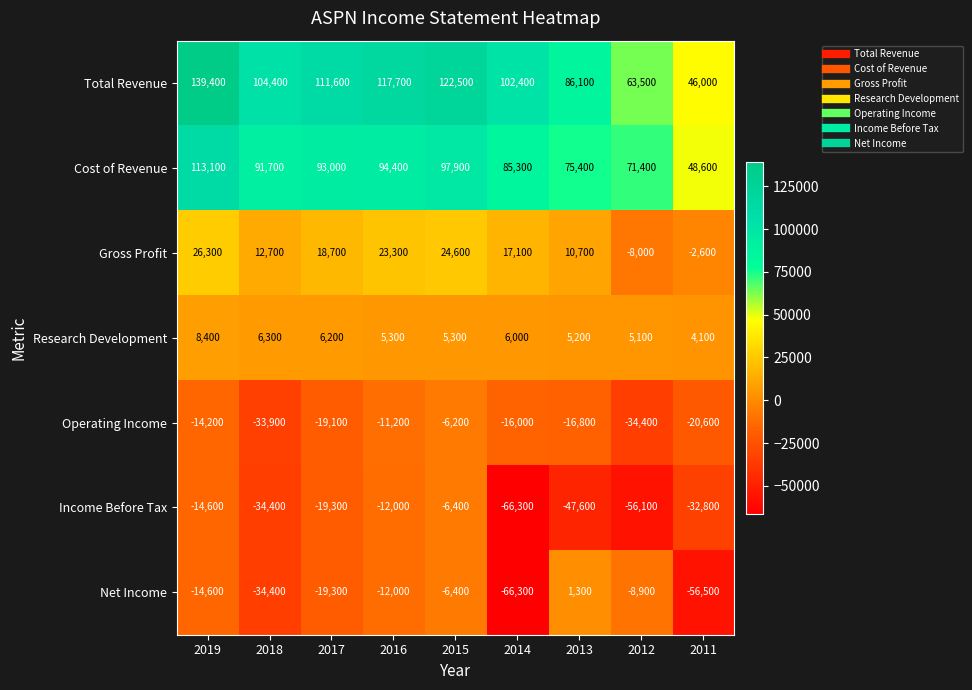

What is the difference between the maximum and minimum values in the Research Development series?

4300